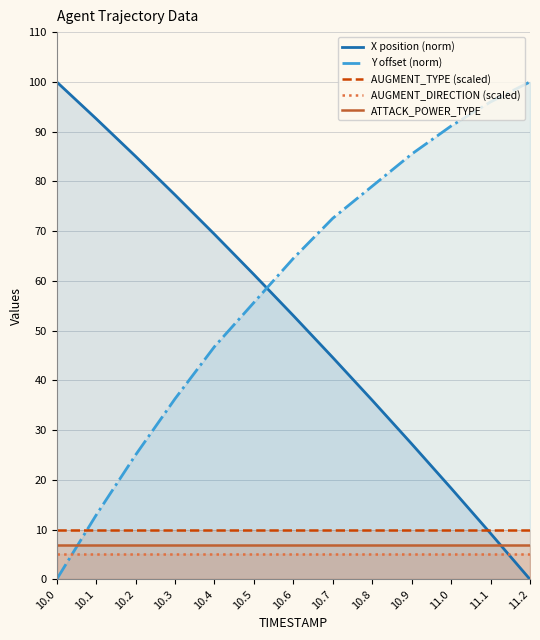

At 10.9, list the series in order from largest to smallest.

Y offset (norm), X position (norm), AUGMENT_TYPE (scaled), ATTACK_POWER_TYPE, AUGMENT_DIRECTION (scaled)